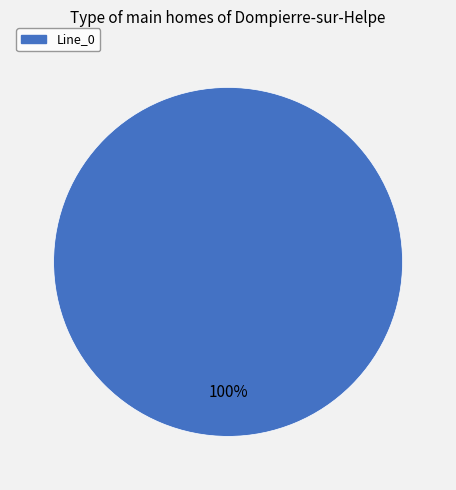

Is there any slice that represents more than half of the pie?

Yes